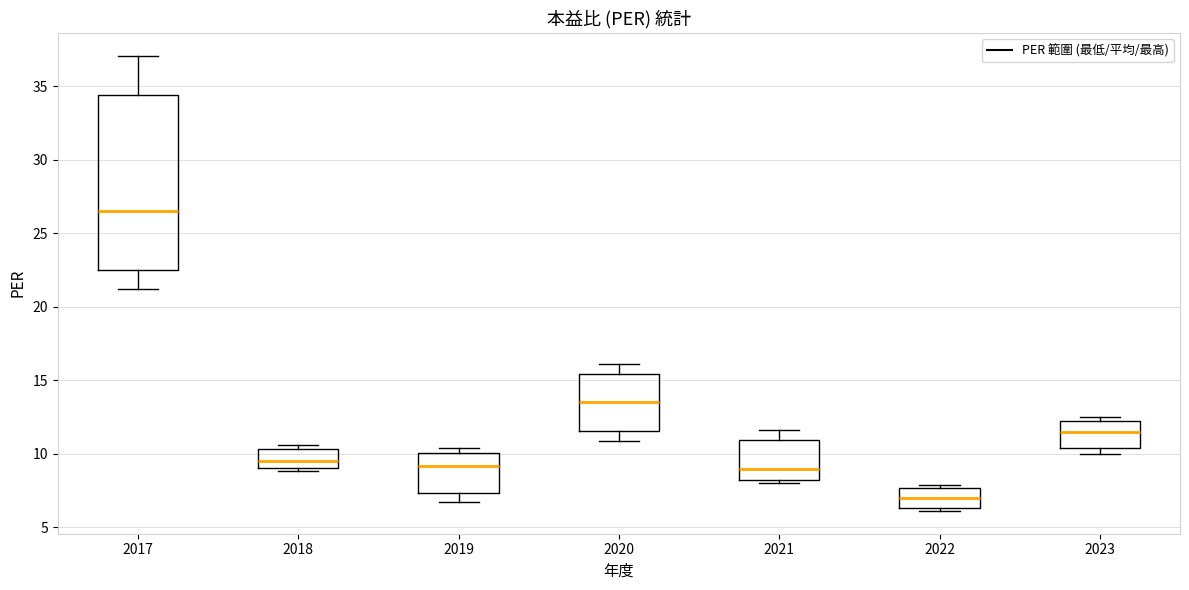

Where is the upper edge of the box at x = 2022 on the y-axis? The values are not printed on the chart, so give them approximately, as read against the axis.

7.5